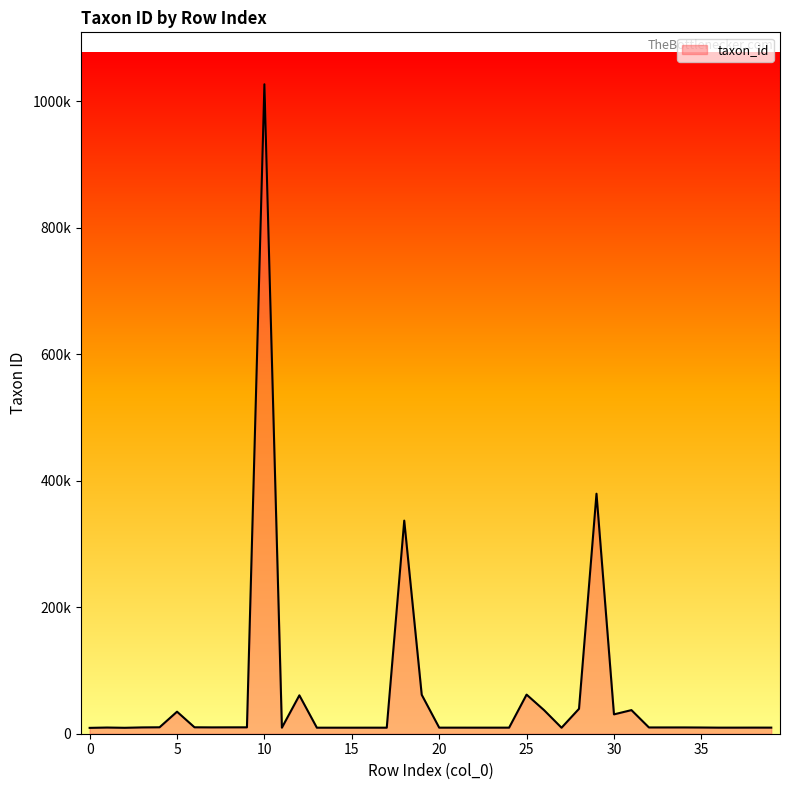

What is the value of the 10th point from the left?

10116